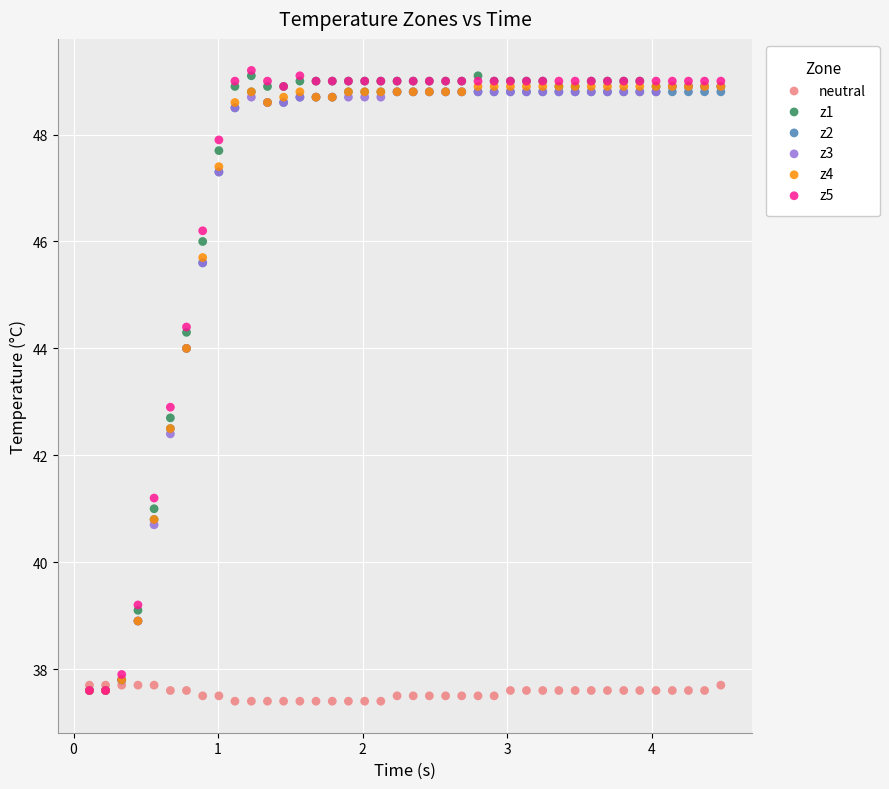

What are all the series names shown in the legend?

neutral, z1, z2, z3, z4, z5